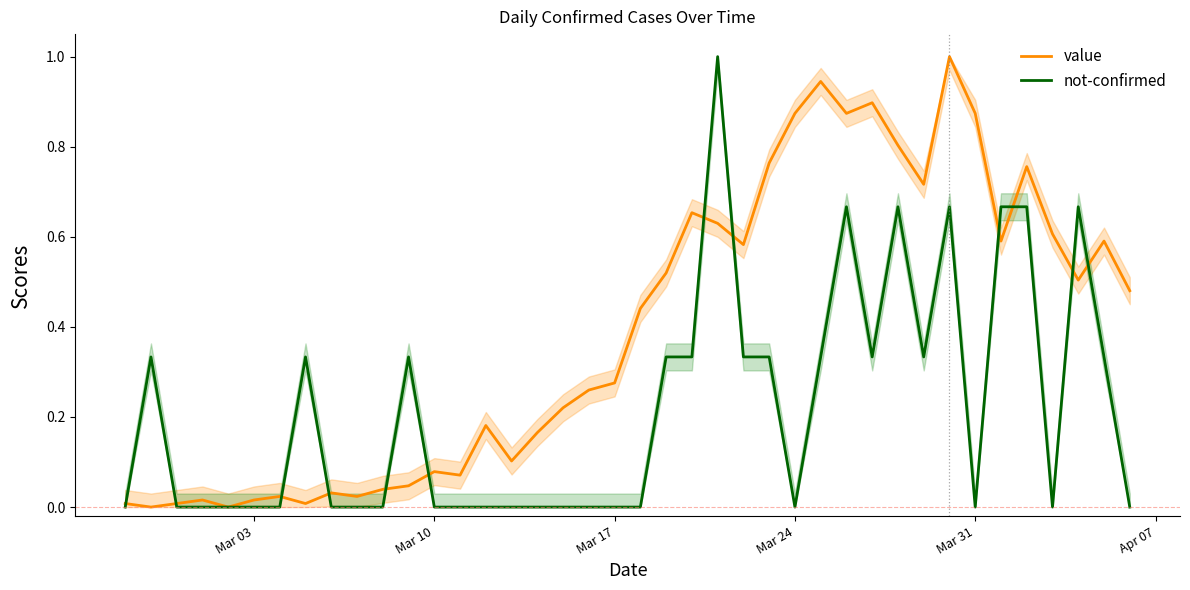

The not-confirmed series shows 0.0 at Mar 10. True or false?

True